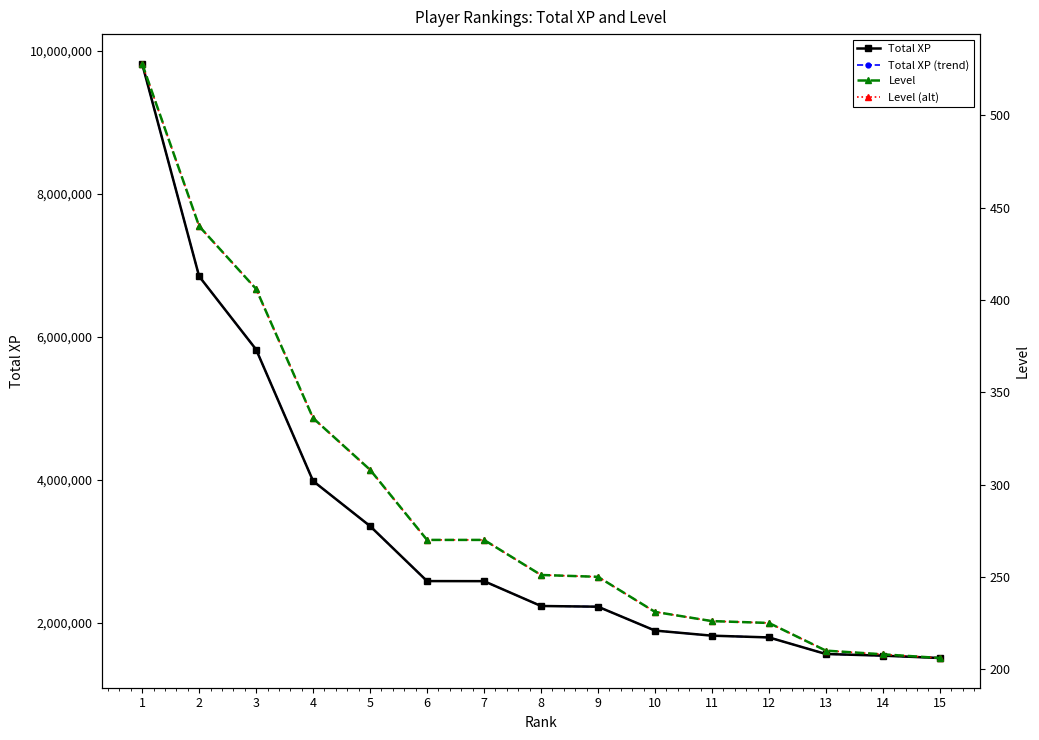

How many data points in Total XP are above 2235983?

7